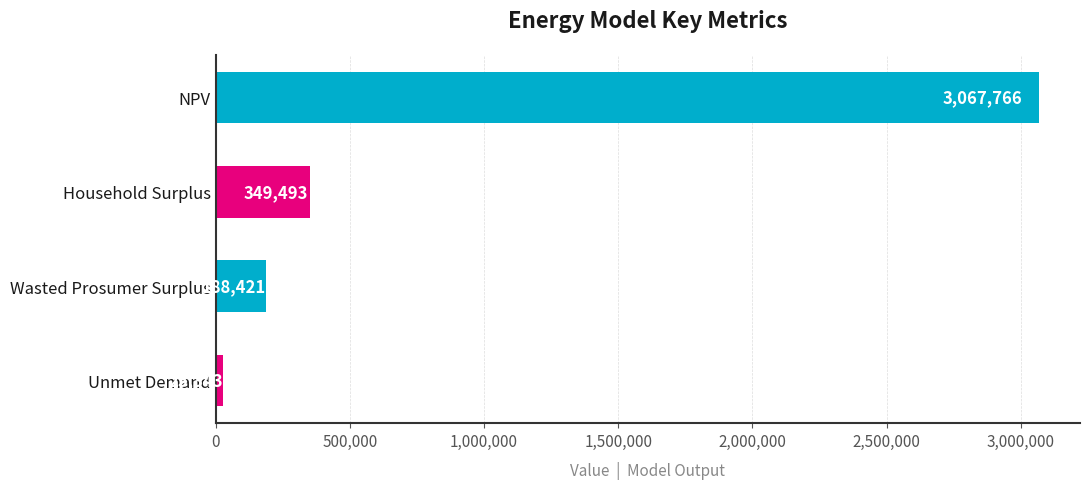

At which category does the chart reach its minimum across all series?

Unmet Demand